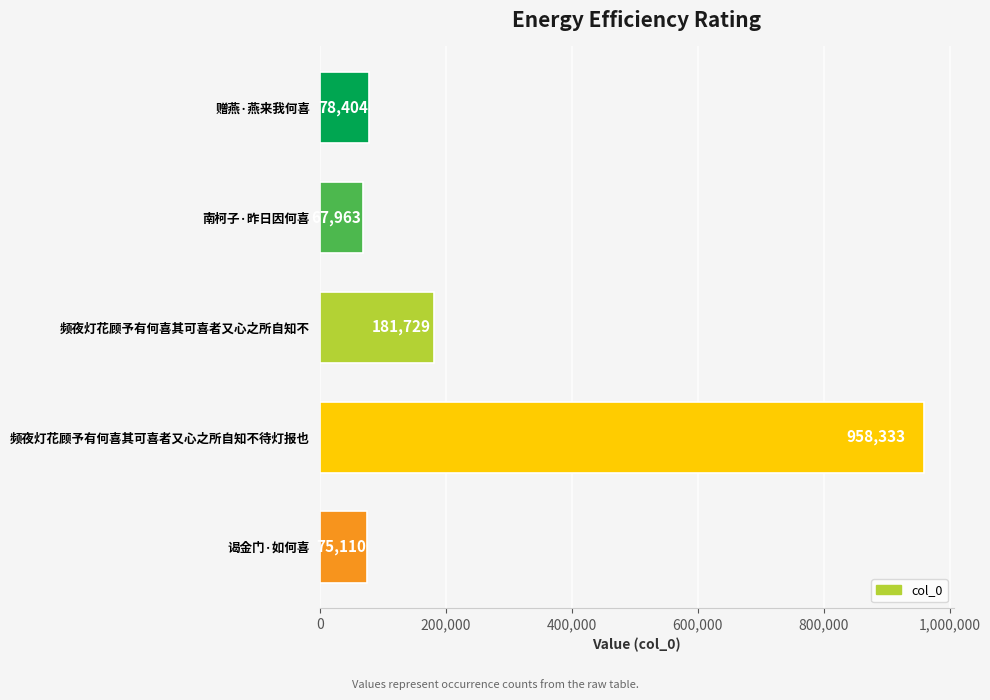

How many data points are less than 78404?

2